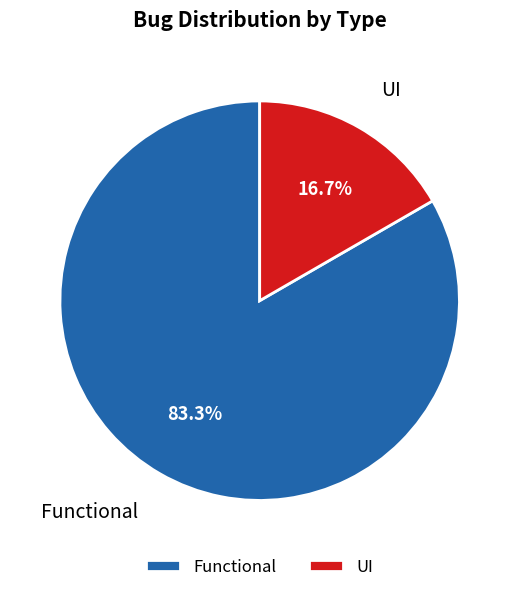

The Functional slice represents 78% of the pie. True or false?

False